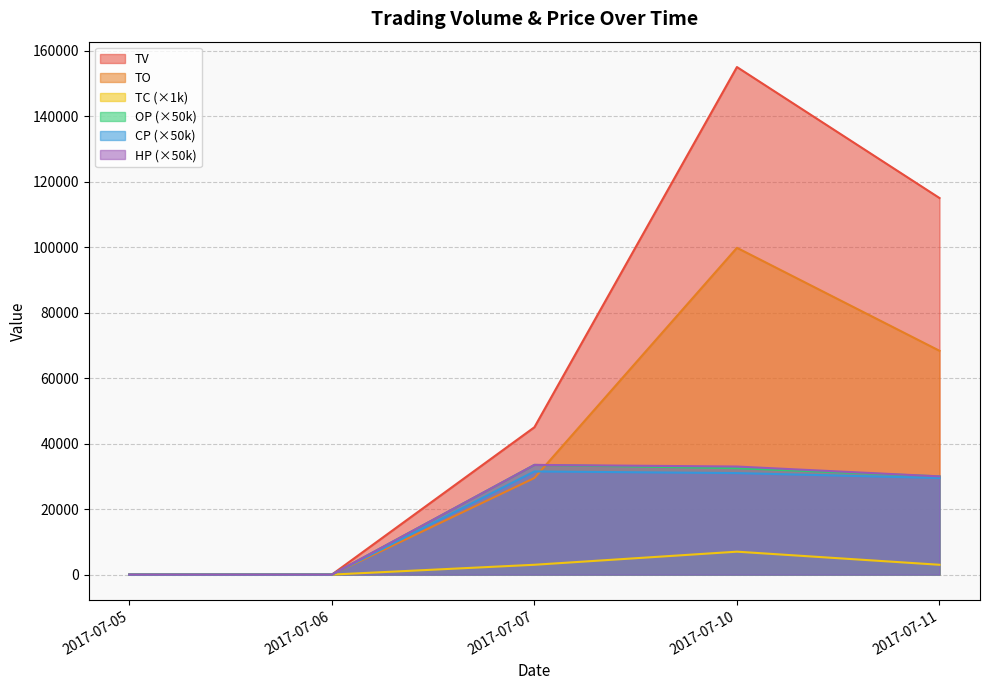

Which category has the highest value across all series?

2017-07-10